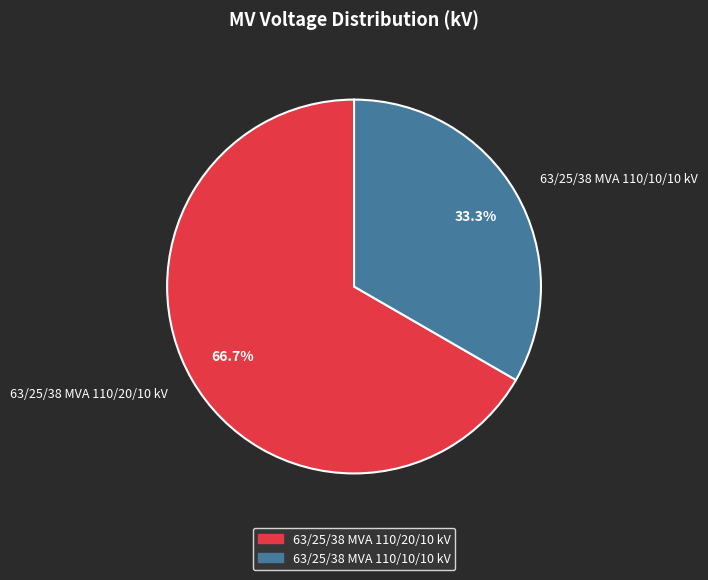

Do 63/25/38 MVA 110/20/10 kV and 63/25/38 MVA 110/10/10 kV together represent more than half of the pie?

Yes